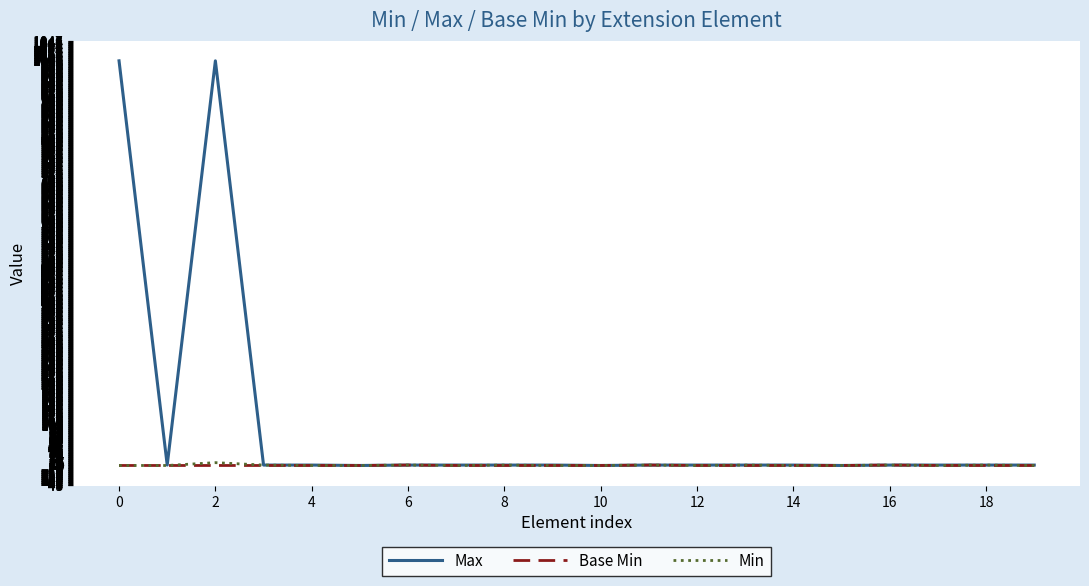

What is the highest value of the Max series?

999